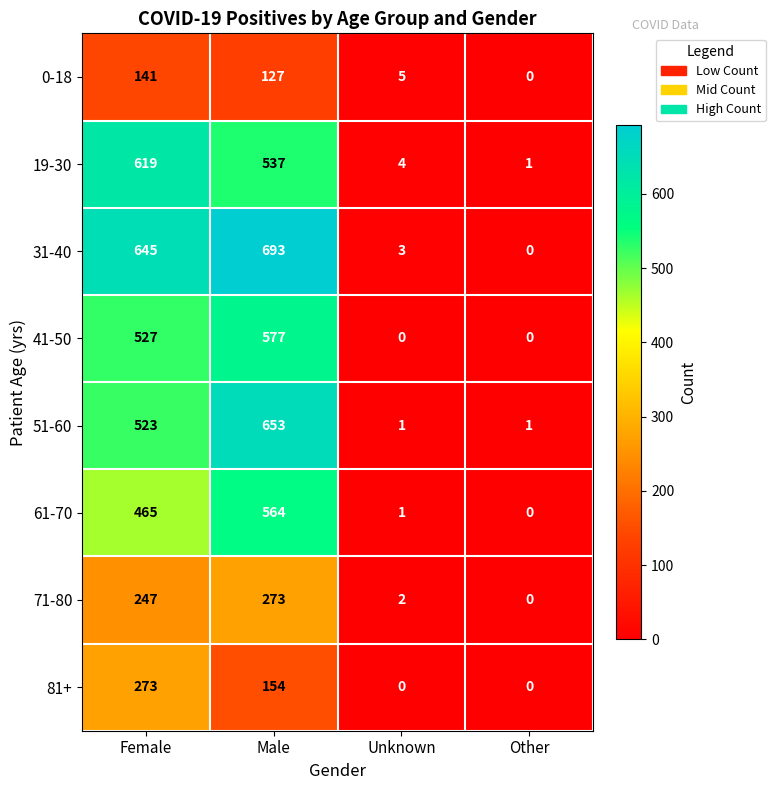

What is the average value of the 0-18 series?

68